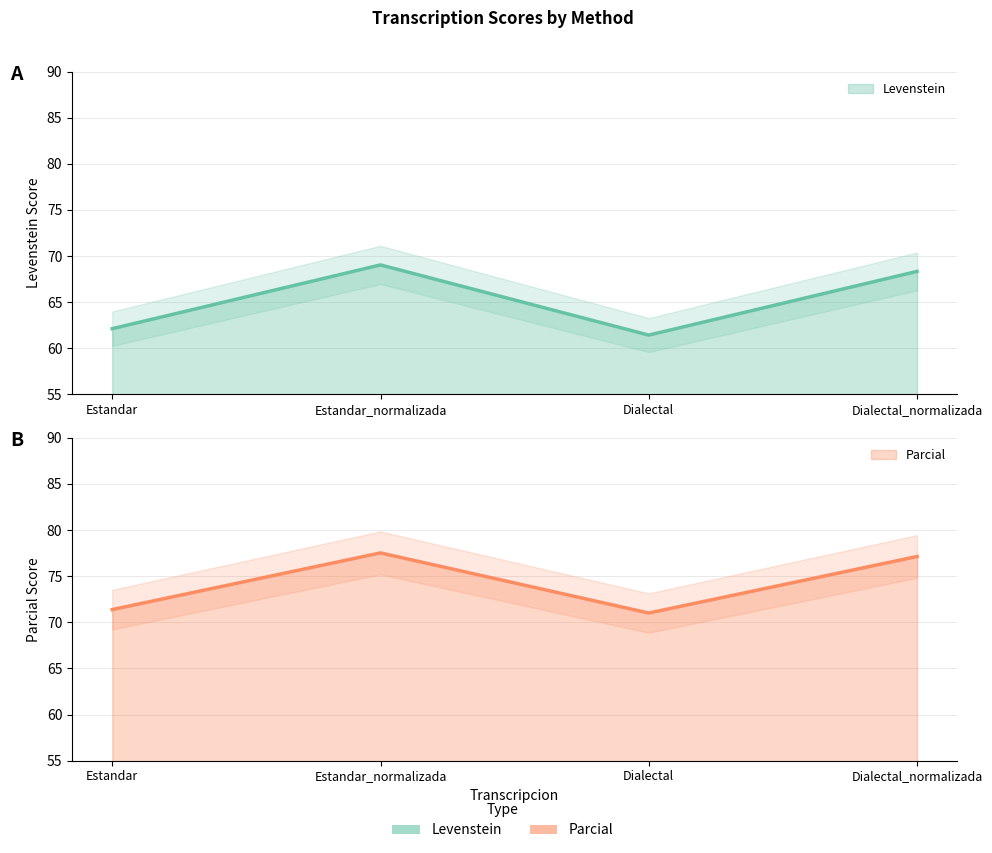

Where is Levenstein nearest to the value 65?

Estandar